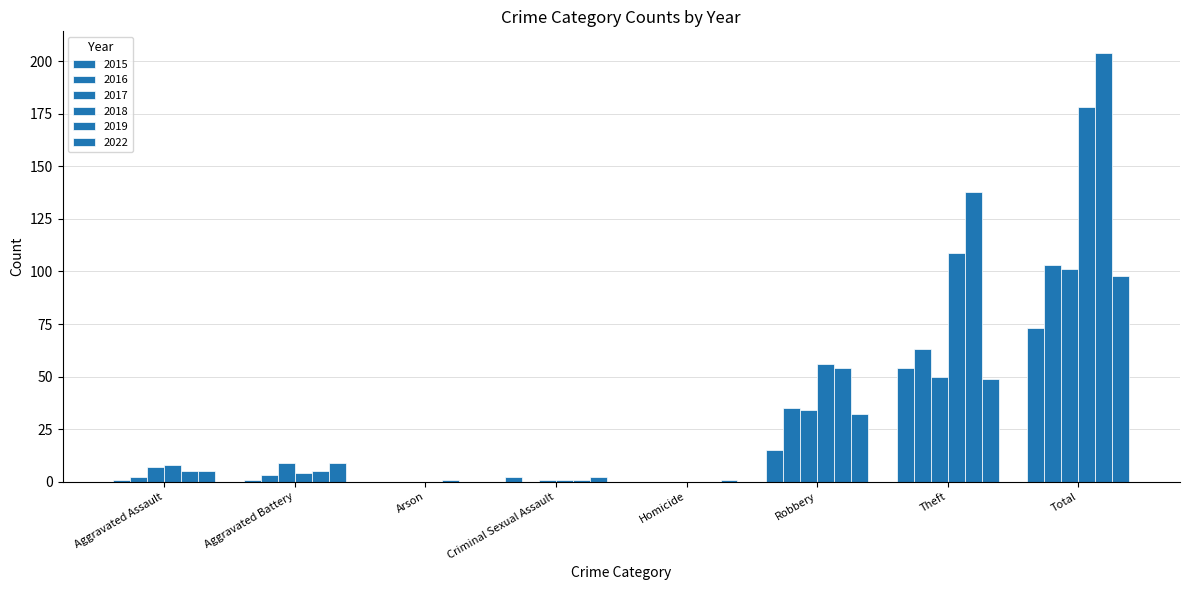

What is the approximate value of 2016 at Robbery?

35